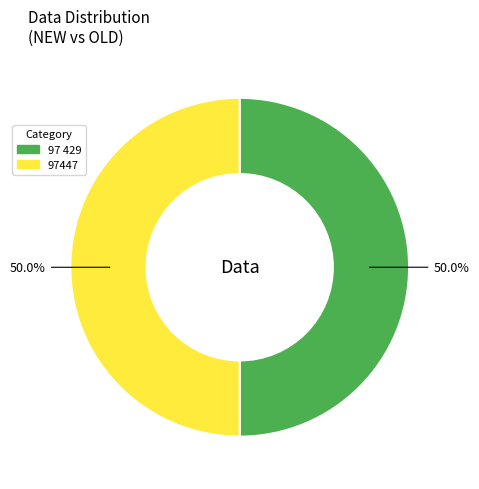

What percentage is the 97 429 slice, to the nearest percent?

50%